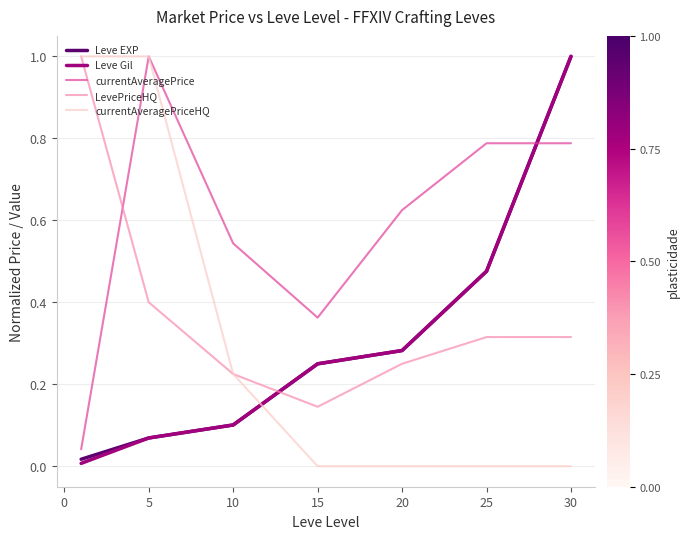

True or false: Leve EXP and currentAveragePrice cross at least once.

True